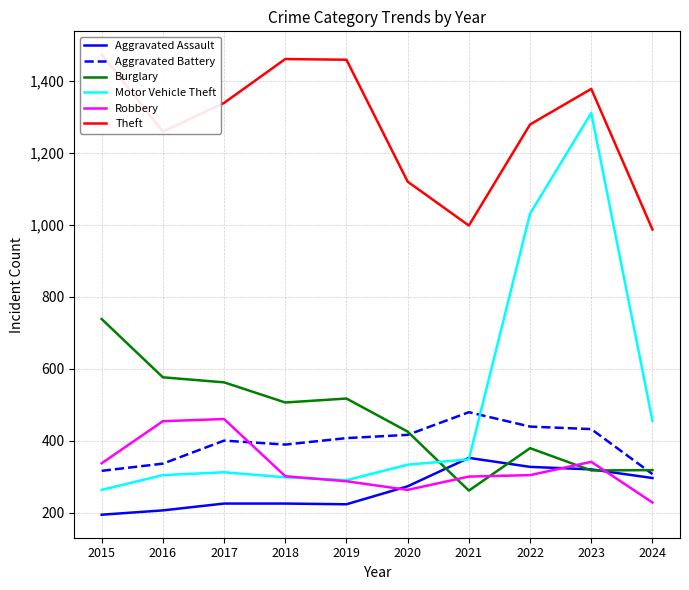

How many times do Burglary and Motor Vehicle Theft cross each other?

1